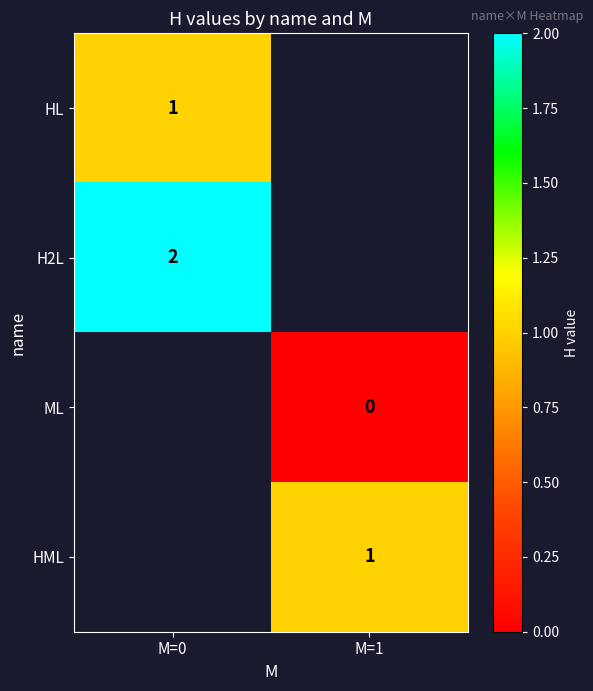

The value of HML at M=1 is 1. True or false?

True